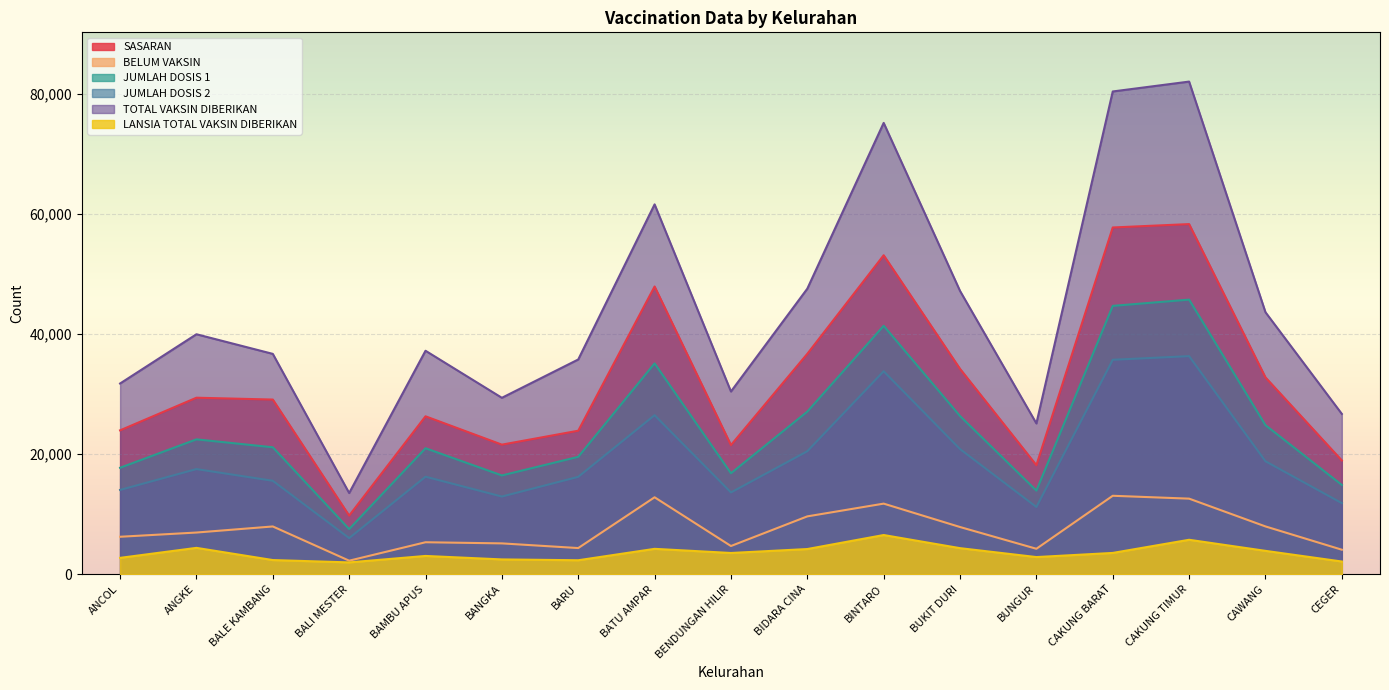

What are all the series names shown in the legend?

SASARAN, BELUM VAKSIN, JUMLAH DOSIS 1, JUMLAH DOSIS 2, TOTAL VAKSIN DIBERIKAN, LANSIA TOTAL VAKSIN DIBERIKAN